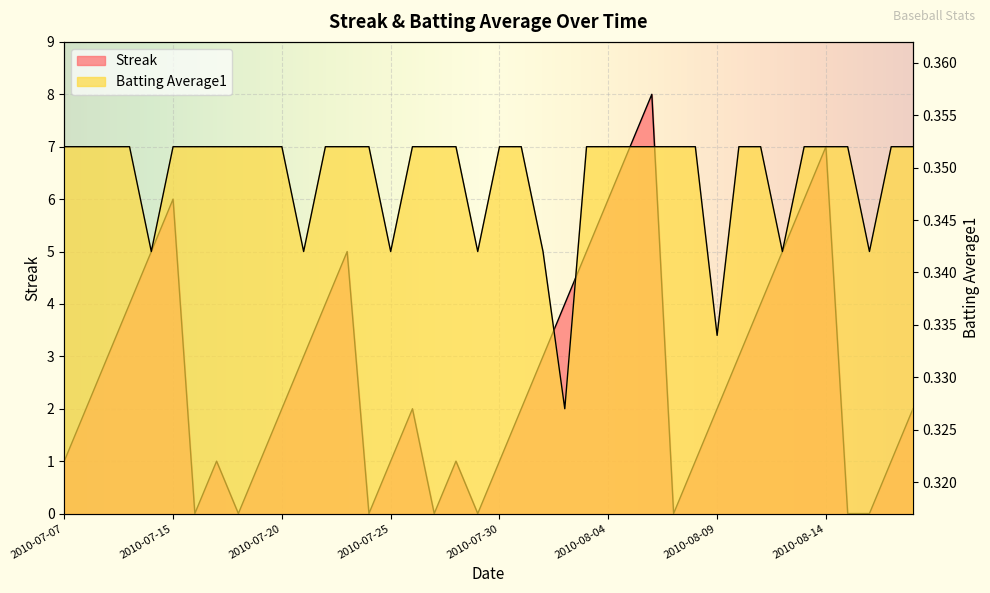

At how many categories does at least one series exceed 3?

14